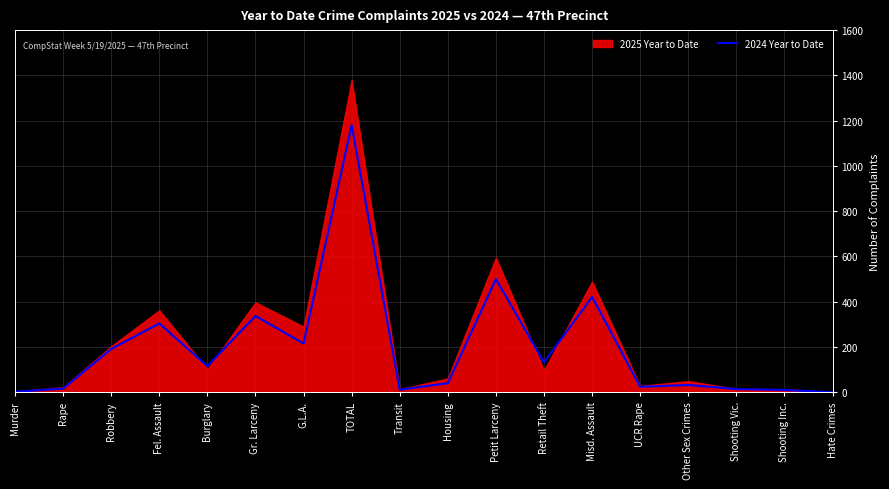

What is the ratio of the value at Shooting Inc. to the value at Murder?

5.0